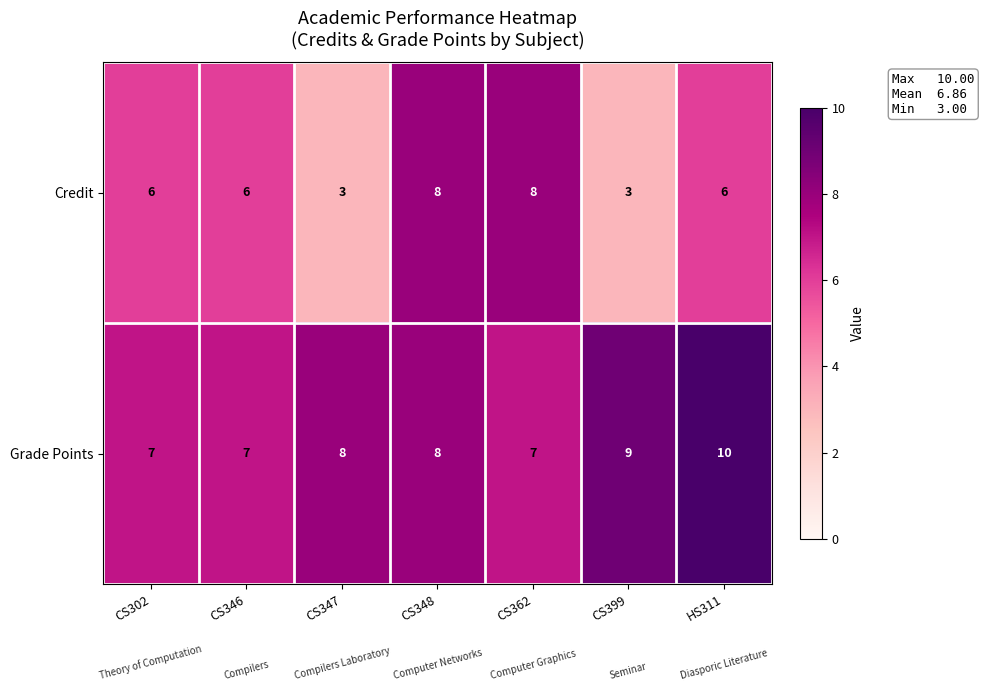

Which series has the largest total across all categories?

Grade Points